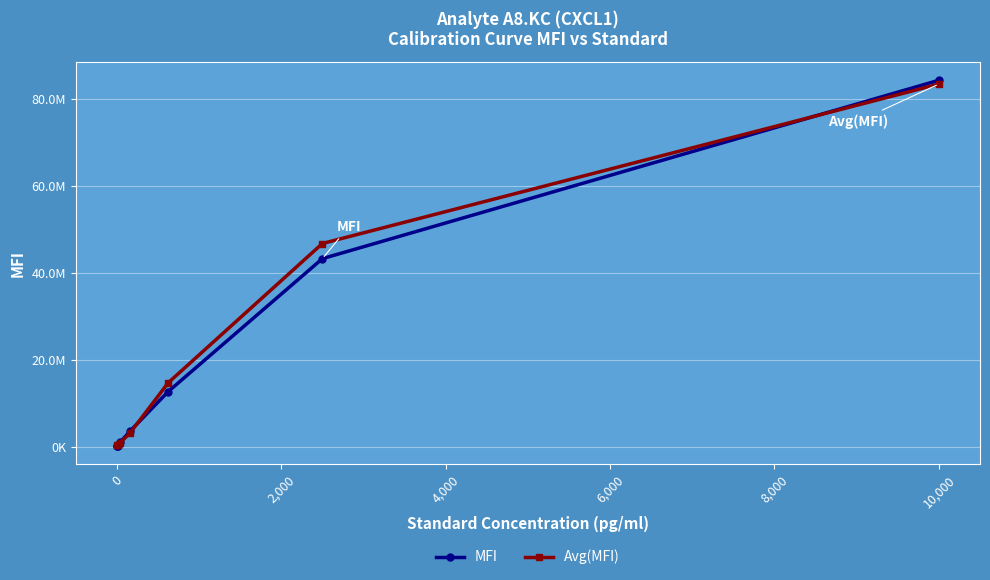

The Avg(MFI) series shows 114181663.7 at 10,000. True or false?

False